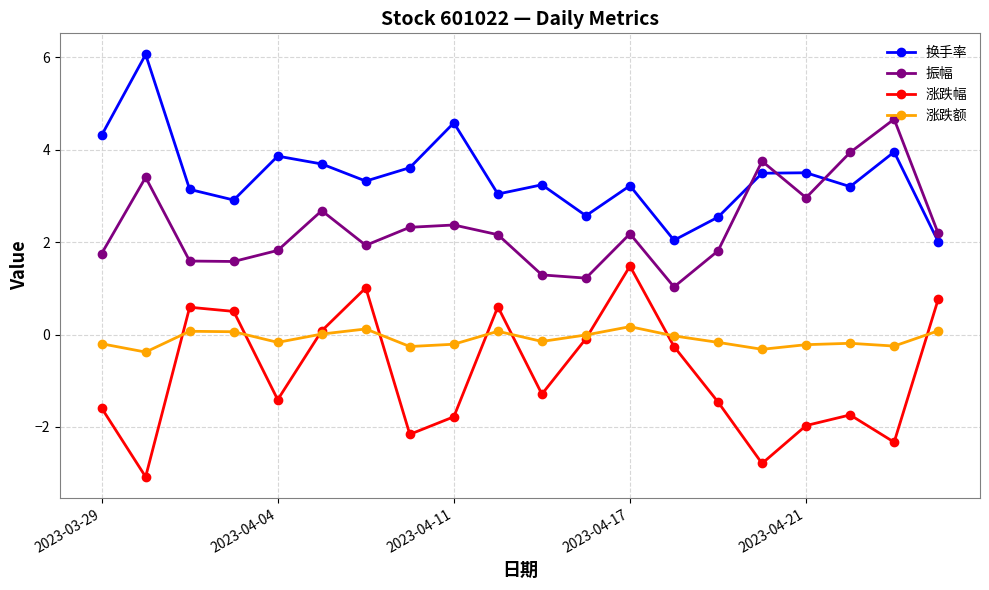

What is the value of the 涨跌幅 point at the 10th from the left?

0.6